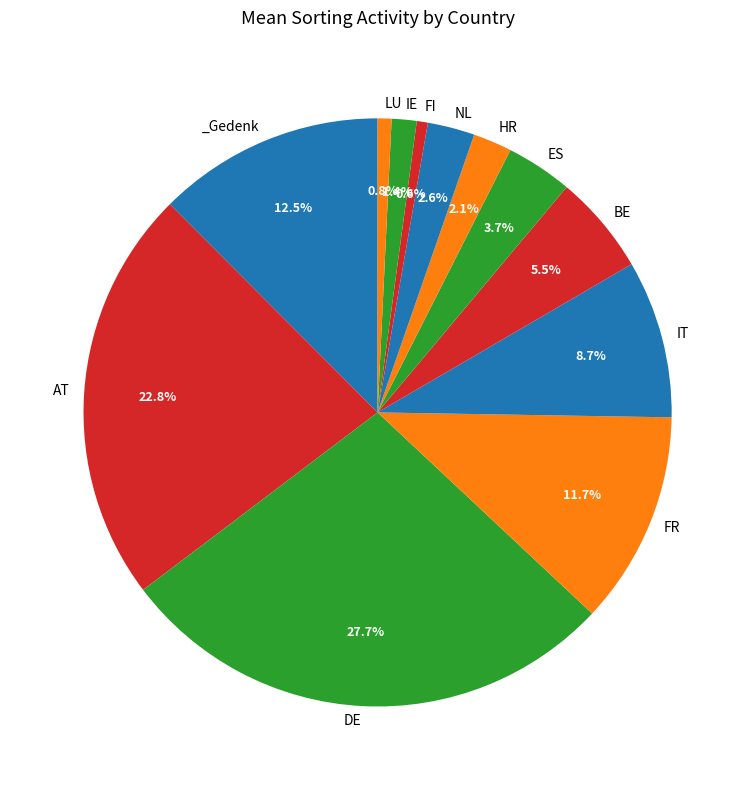

How many slices are in this pie chart?

12